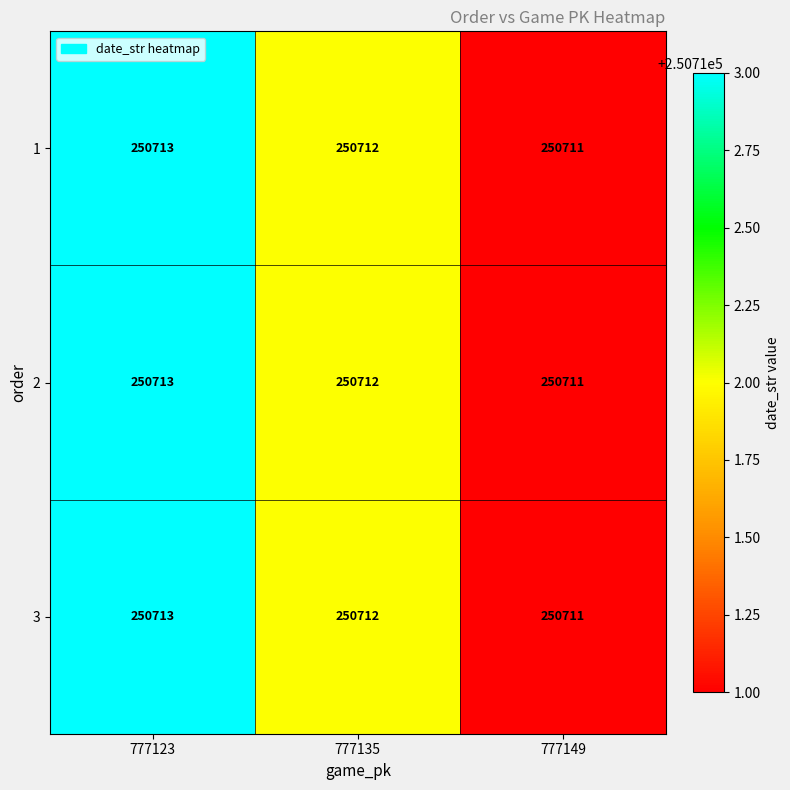

What is the approximate value of 1 at 777149?

250711